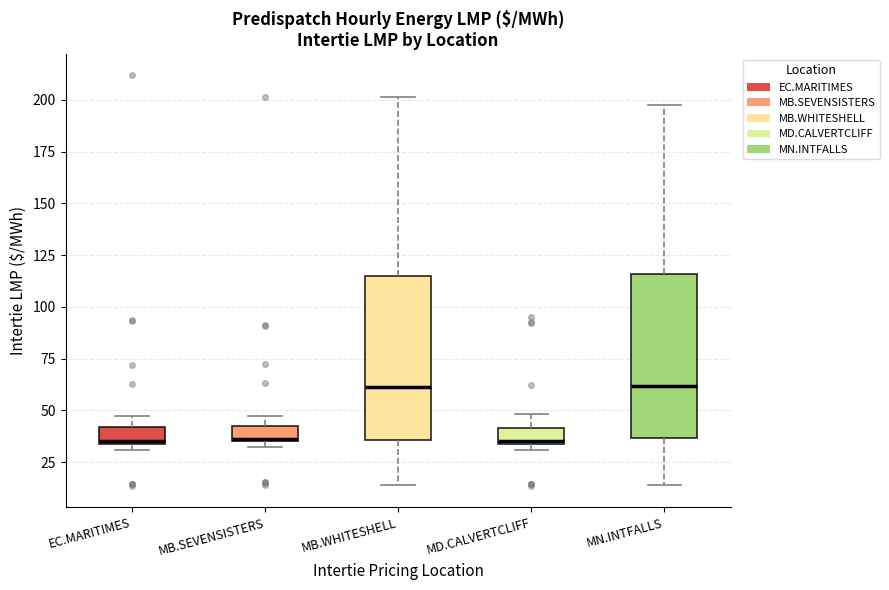

Where is the lower edge of the box for MD.CALVERTCLIFF on the y-axis? The values are not printed on the chart, so give them approximately, as read against the axis.

35